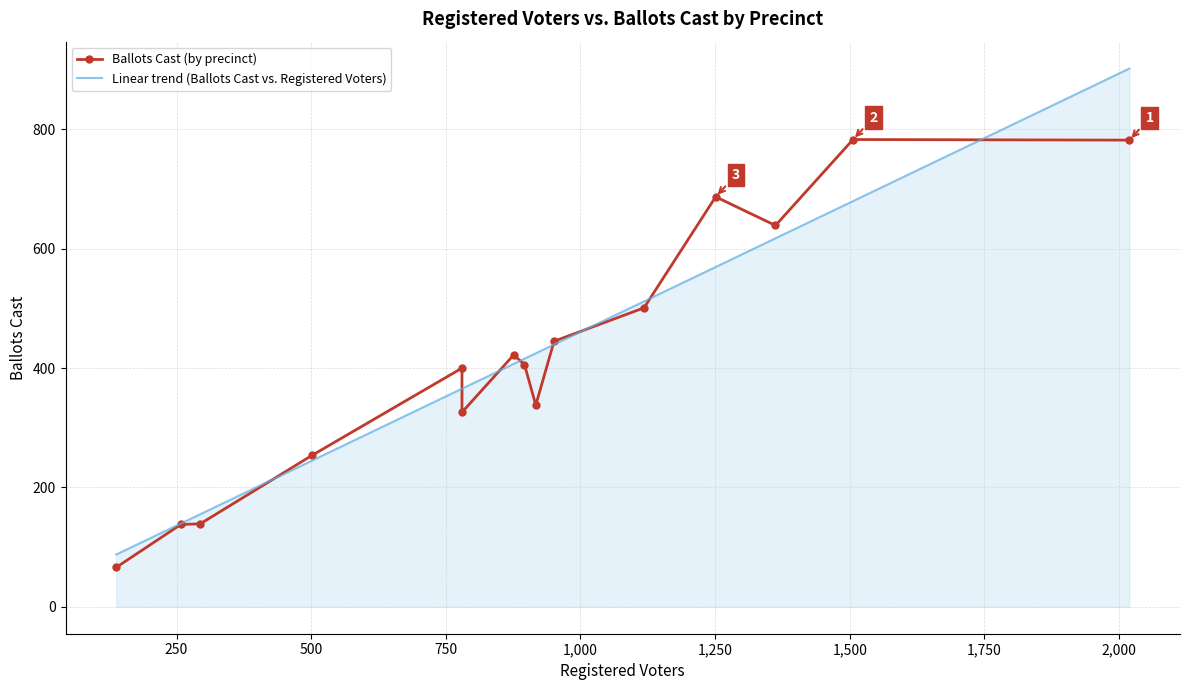

What is the minimum value for Linear trend (Ballots Cast vs. Registered Voters)?

87.6